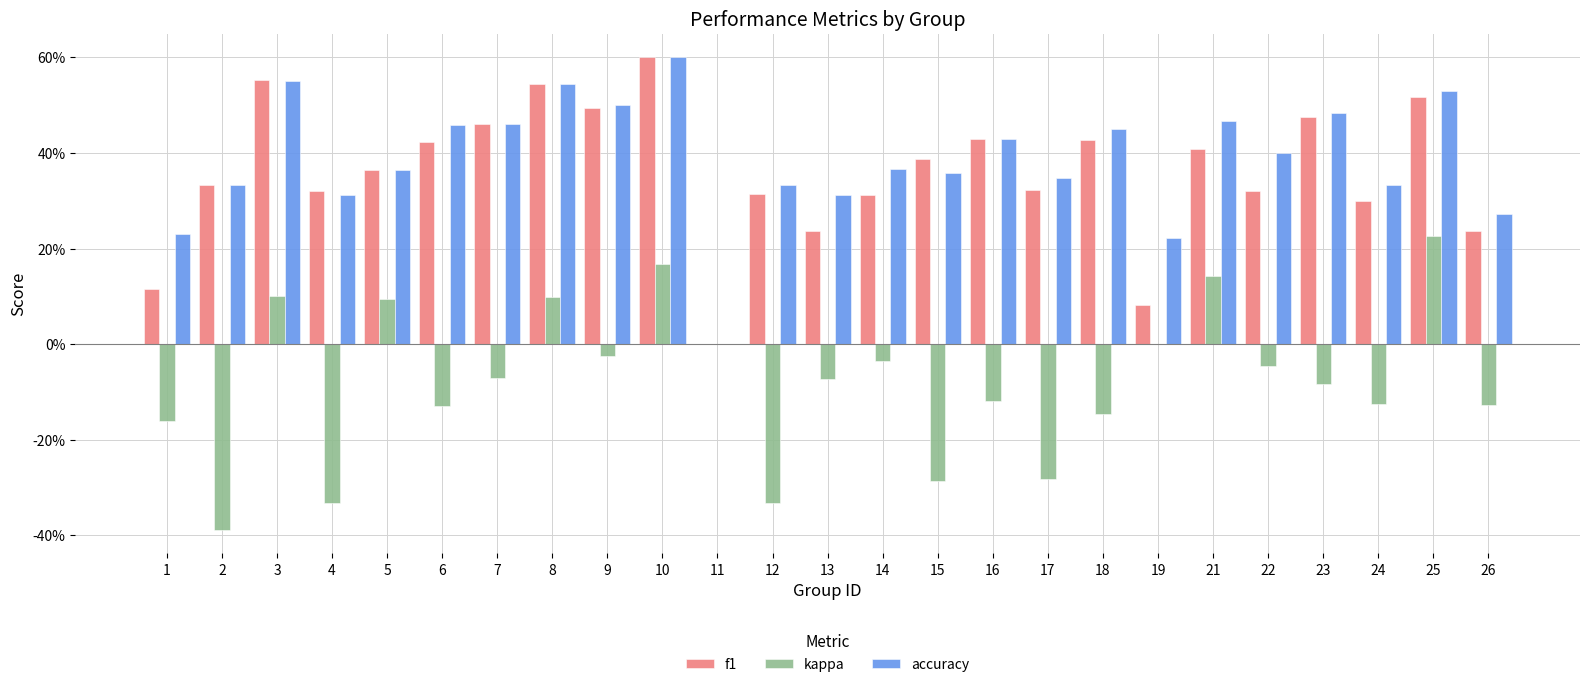

Reading right to left, list all the values displayed in this chart.

f1: 0.2	0.5	0.3	0.5	0.3	0.4	0.1	0.4	0.3	0.4	0.4	0.3	0.2	0.3	0.0	0.6	0.5	0.5	0.5	0.4	0.4	0.3	0.6	0.3	0.1
kappa: -0.1	0.2	-0.1	-0.1	-0.0	0.1	0.0	-0.1	-0.3	-0.1	-0.3	-0.0	-0.1	-0.3	0.0	0.2	-0.0	0.1	-0.1	-0.1	0.1	-0.3	0.1	-0.4	-0.2
accuracy: 0.3	0.5	0.3	0.5	0.4	0.5	0.2	0.5	0.3	0.4	0.4	0.4	0.3	0.3	0.0	0.6	0.5	0.5	0.5	0.5	0.4	0.3	0.6	0.3	0.2